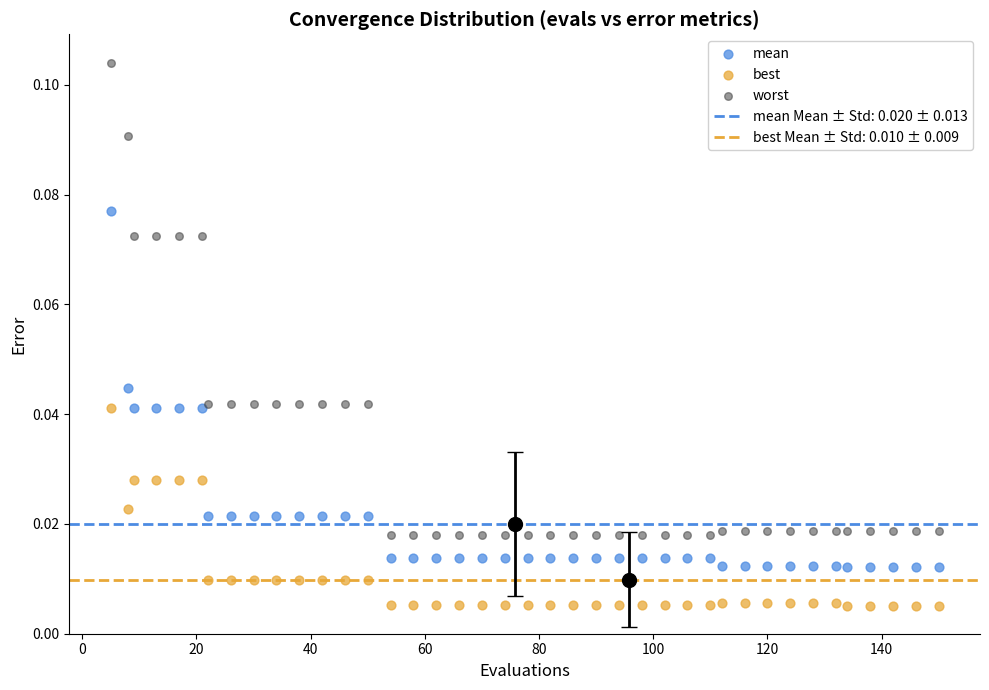

Which series contains the highest Y value?

worst